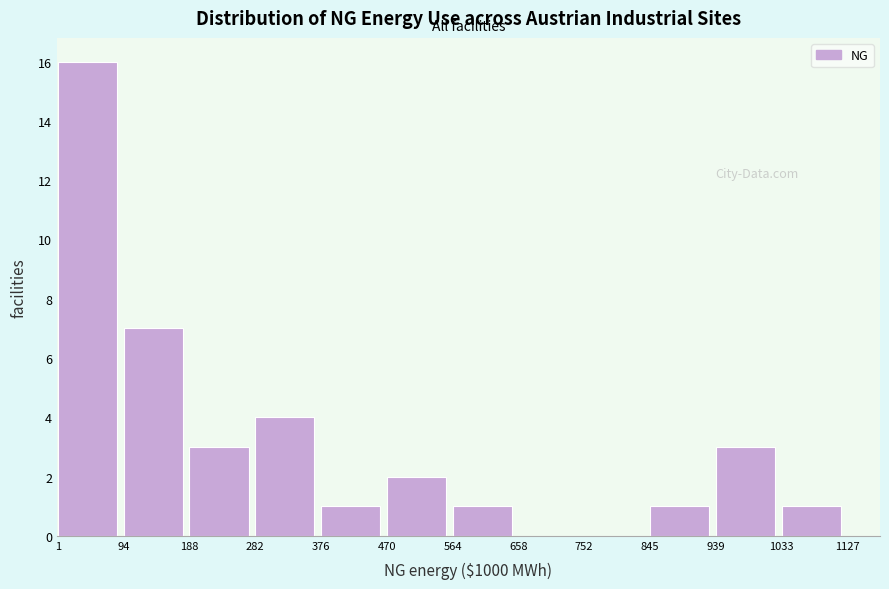

Reading left to right, extract all data points from this chart.

1=16	94=7	188=3	282=4	376=1	470=2	564=1	658=0	752=0	845=1	939=3	1033=1